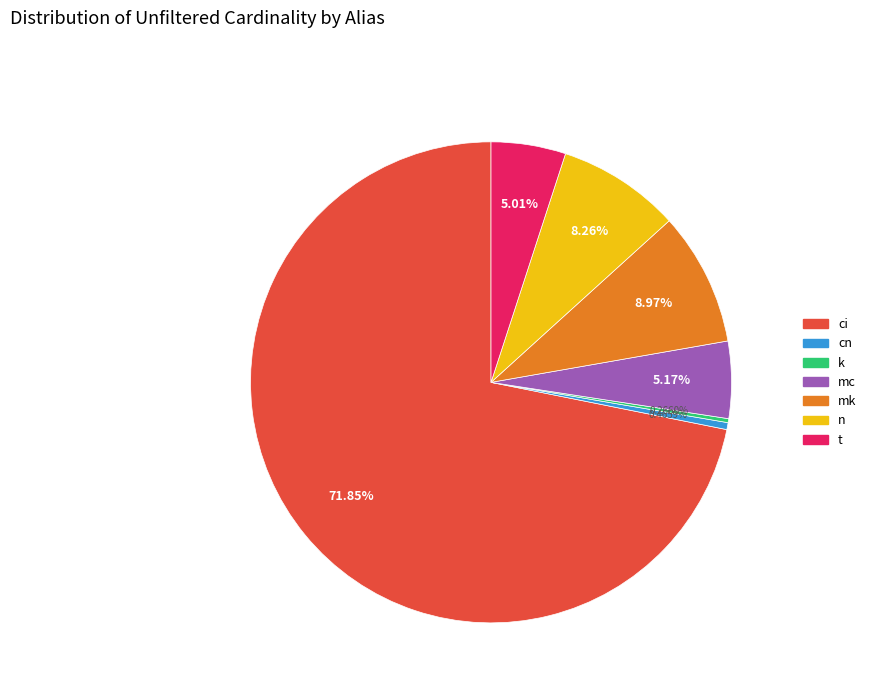

Is it true that t is 5% of the pie?

True